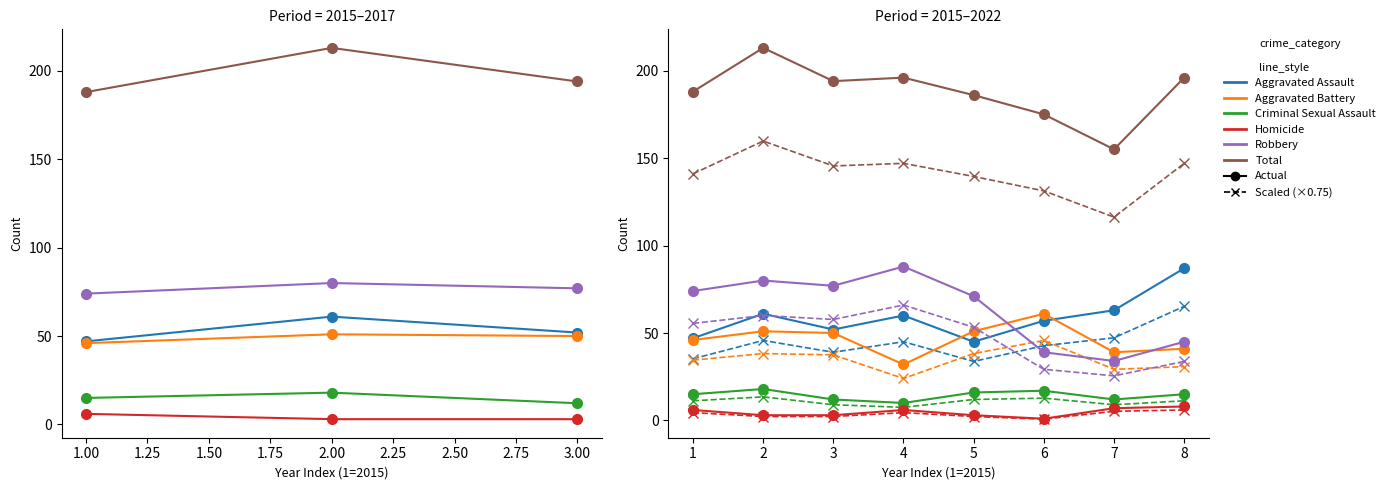

Which label corresponds to the smallest value in the chart?

6